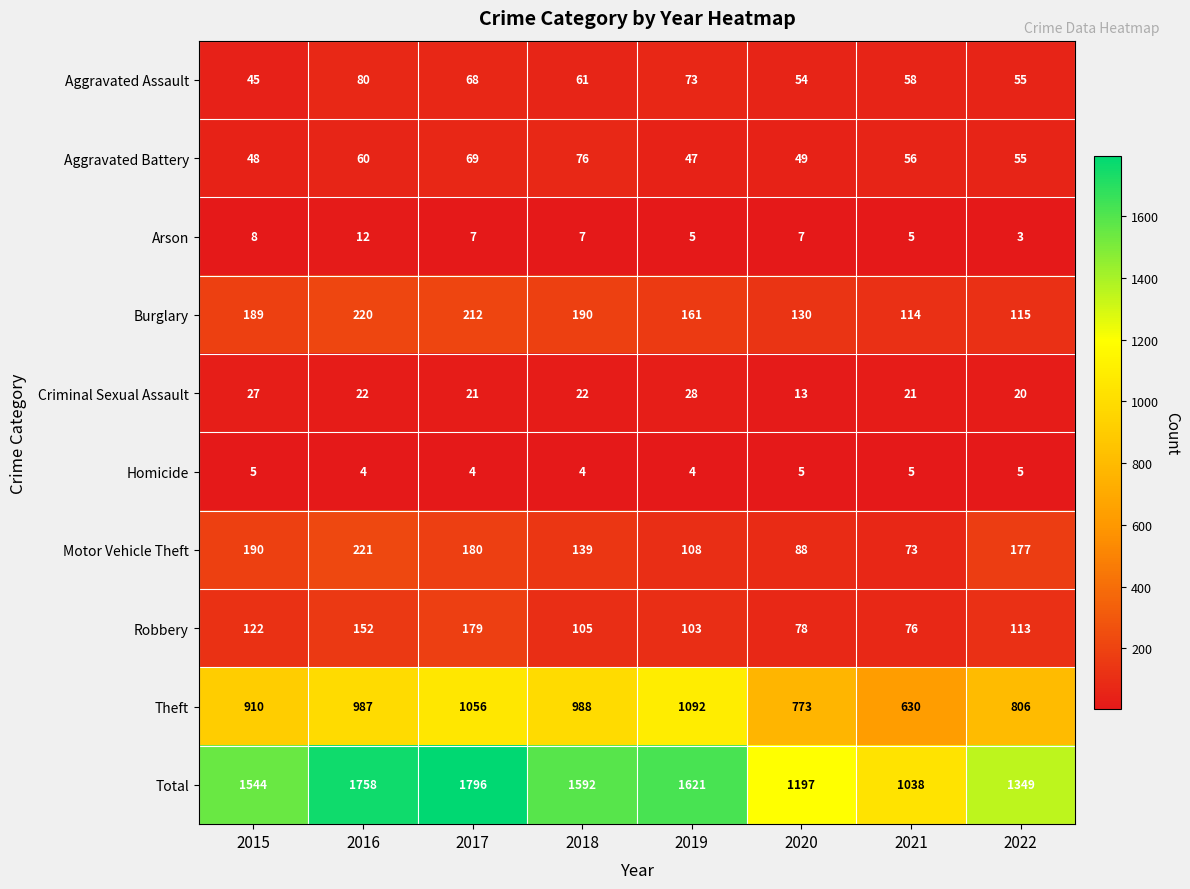

What is the difference between the second highest and minimum values in the Arson series?

5